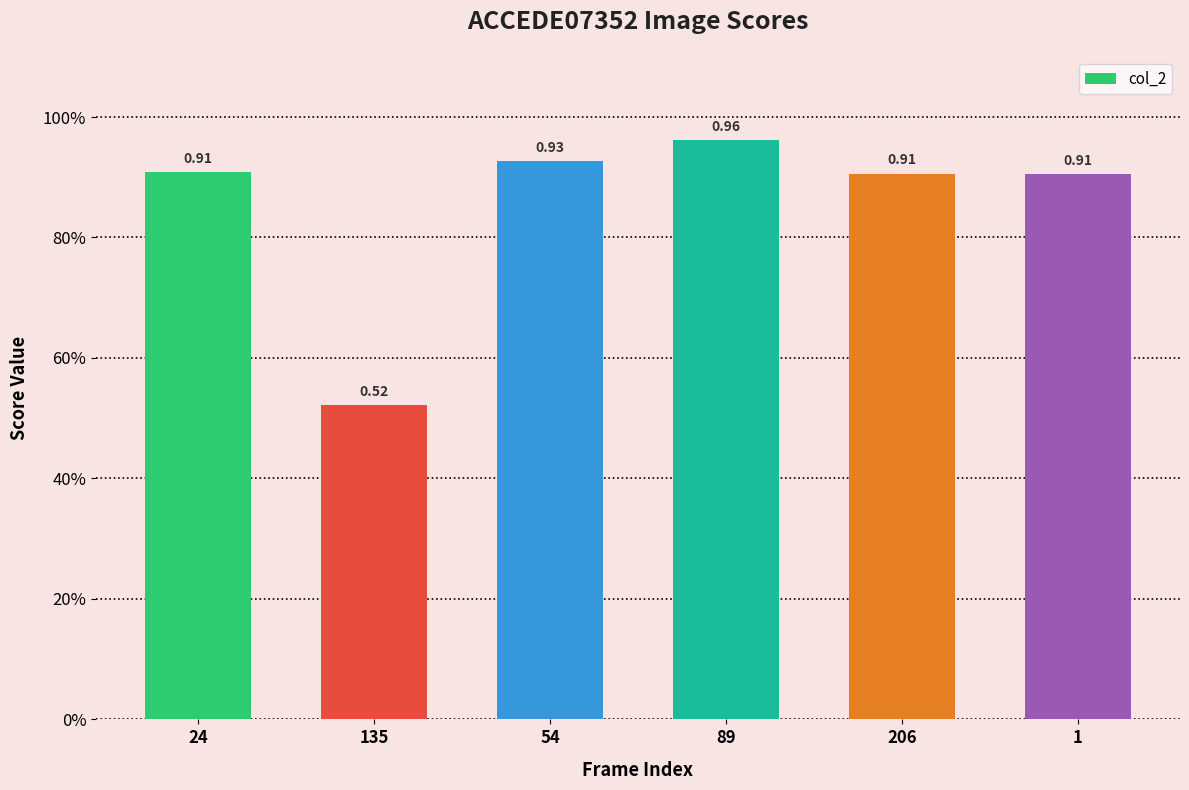

True or false: the data shows 0.3 at 135.

False